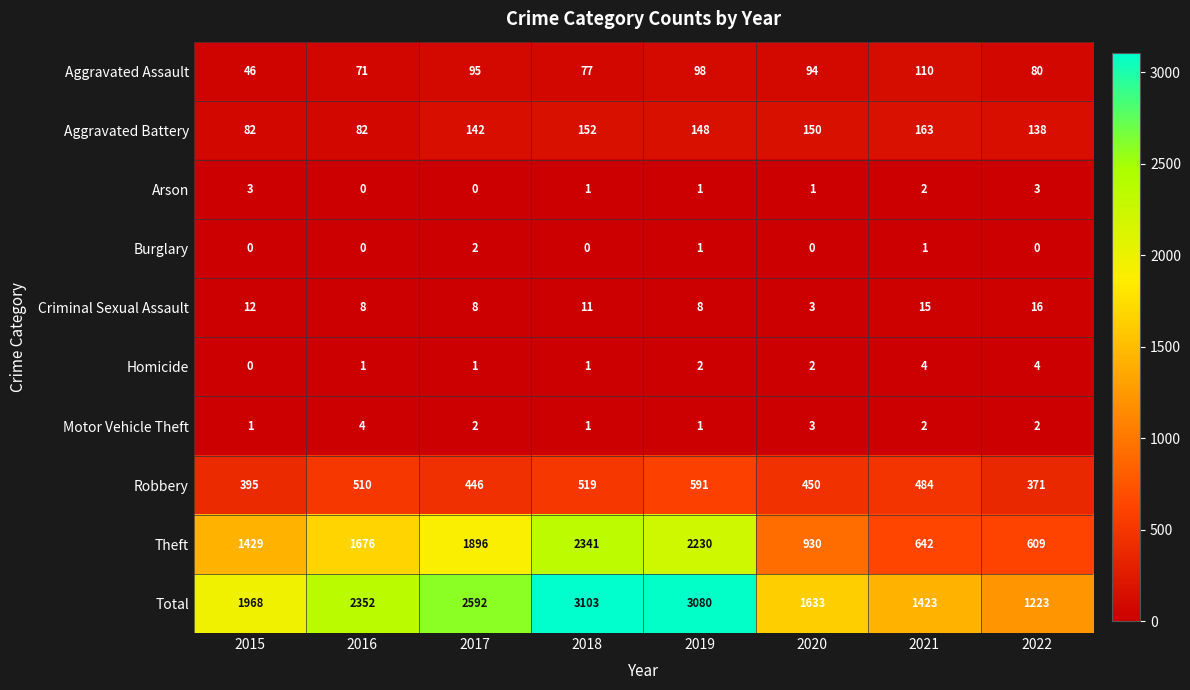

True or false: Robbery has a value of 140 at 2018.

False